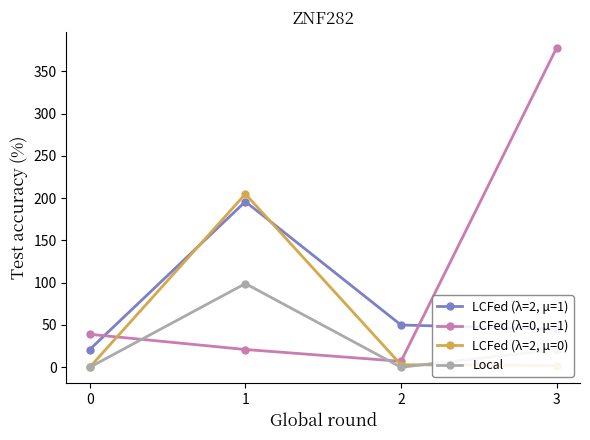

How many data points does each series have?

4